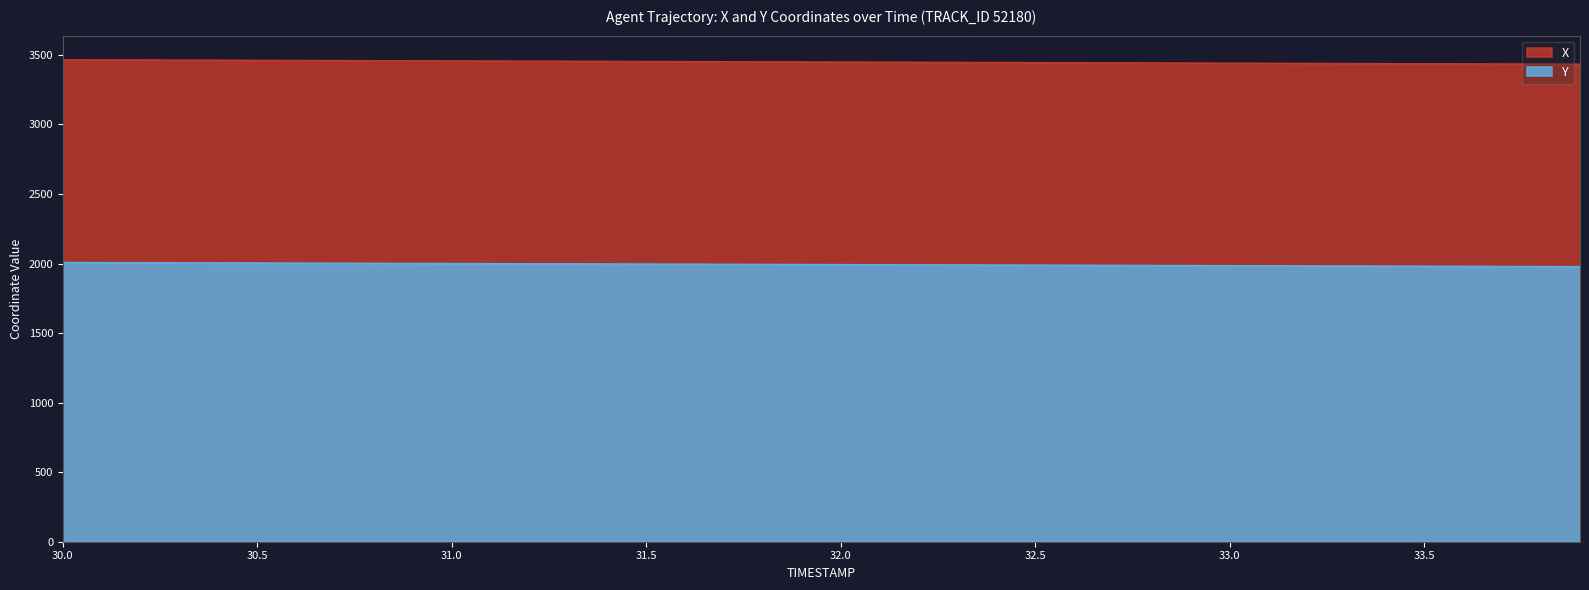

At which category does the chart reach its minimum across all series?

33.9